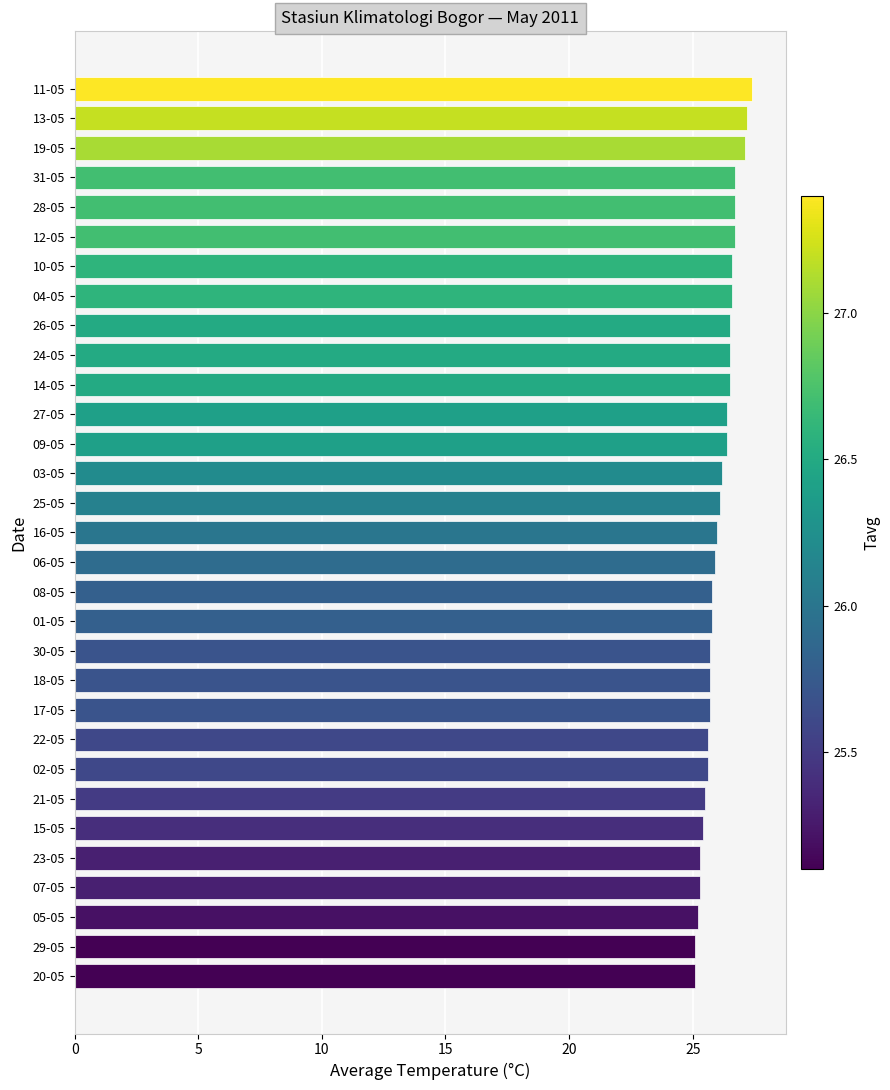

What is the average value?

26.1